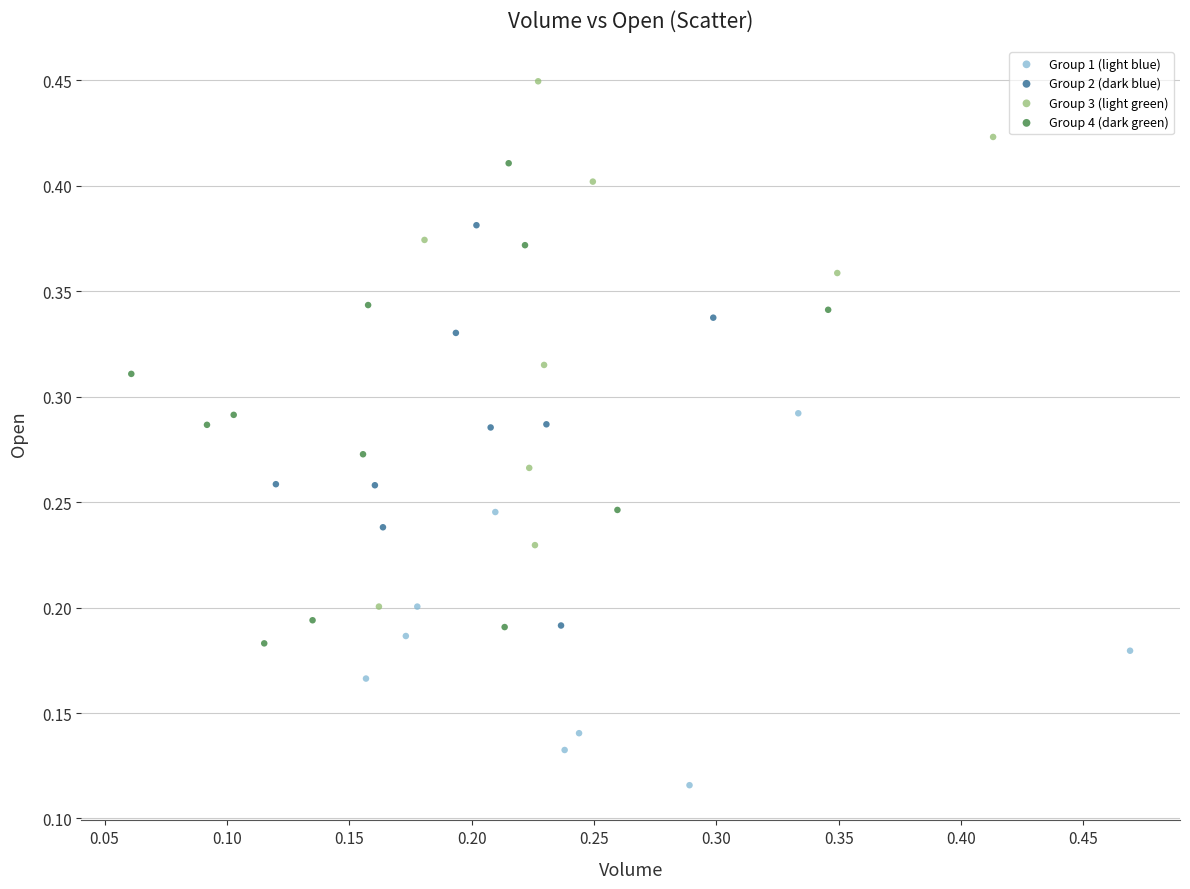

Which series has the largest Y range (max minus min)?

Group 3 (light green)